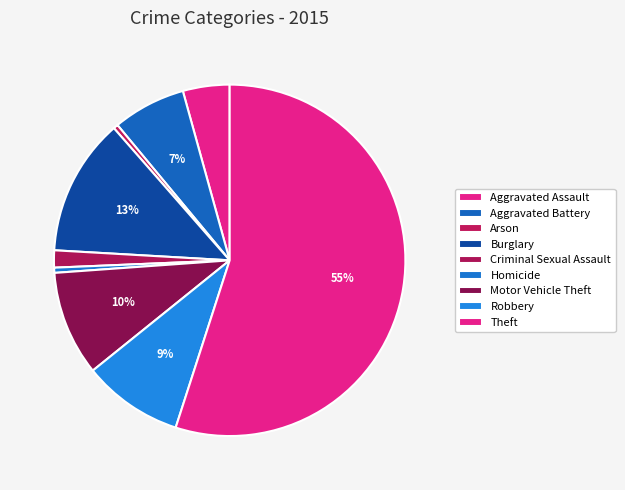

How many slices are in this pie chart?

9